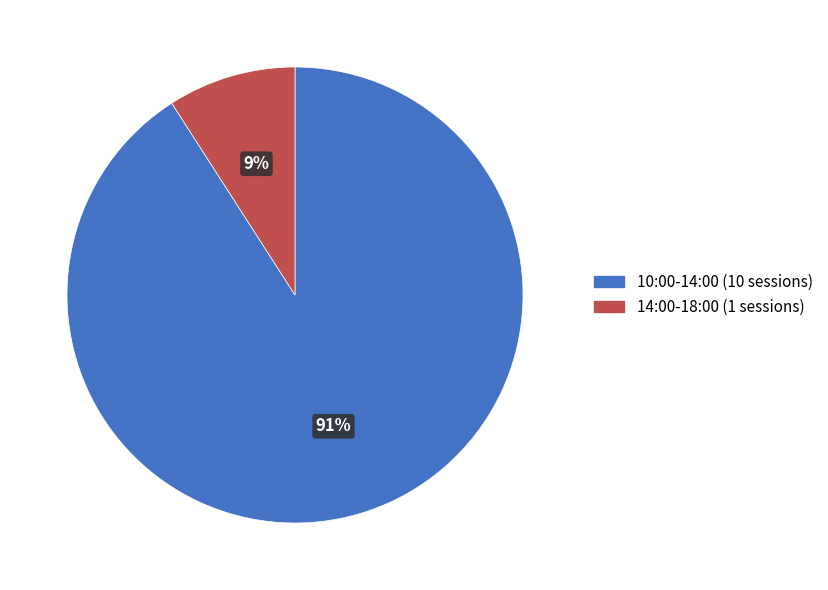

Is it true that 14:00-18:00 is 9% of the pie?

True